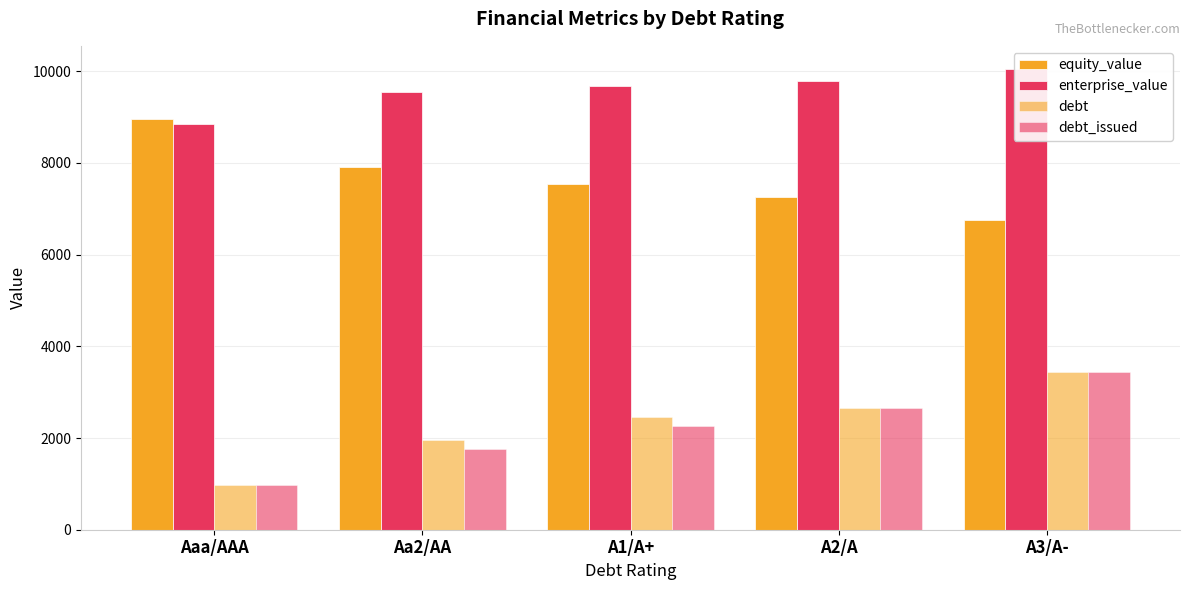

Are the bars horizontal?

No